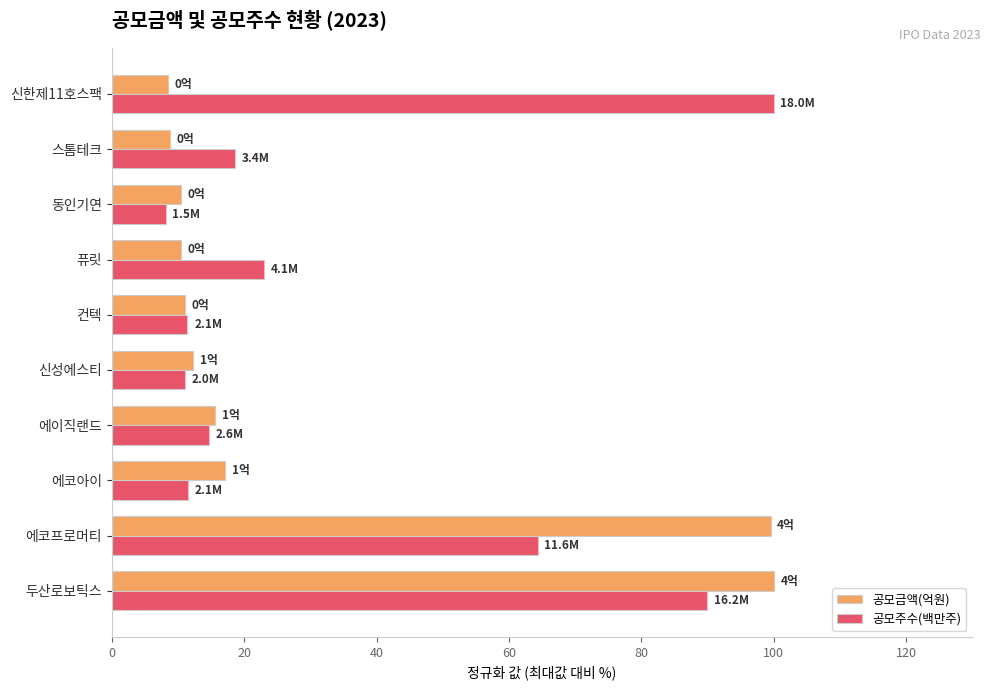

At 신한제11호스팩, list the series in order from largest to smallest.

공모주수(백만주), 공모금액(억원)